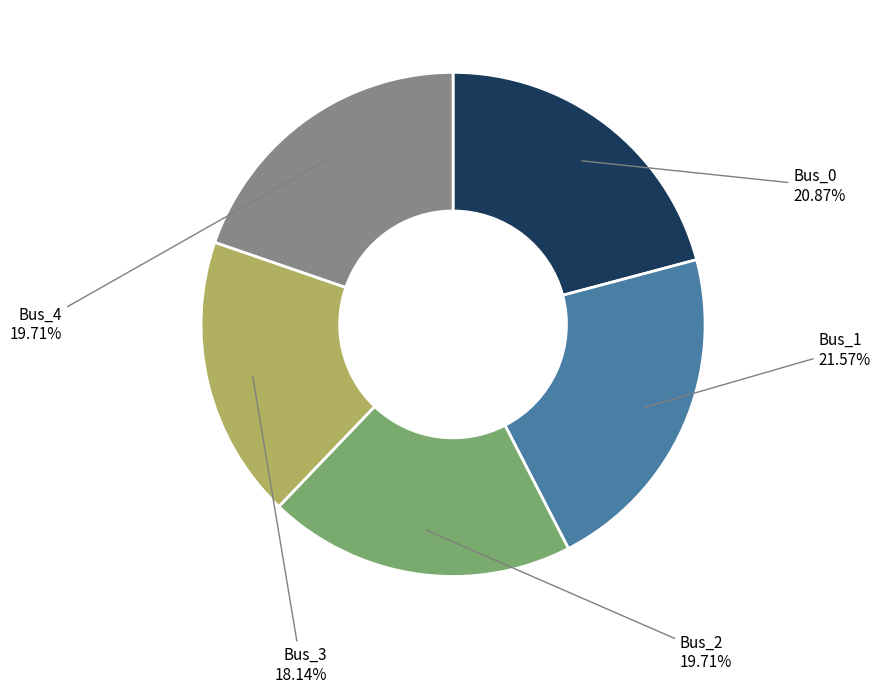

To the nearest percent, what portion does Bus_3 represent?

18%